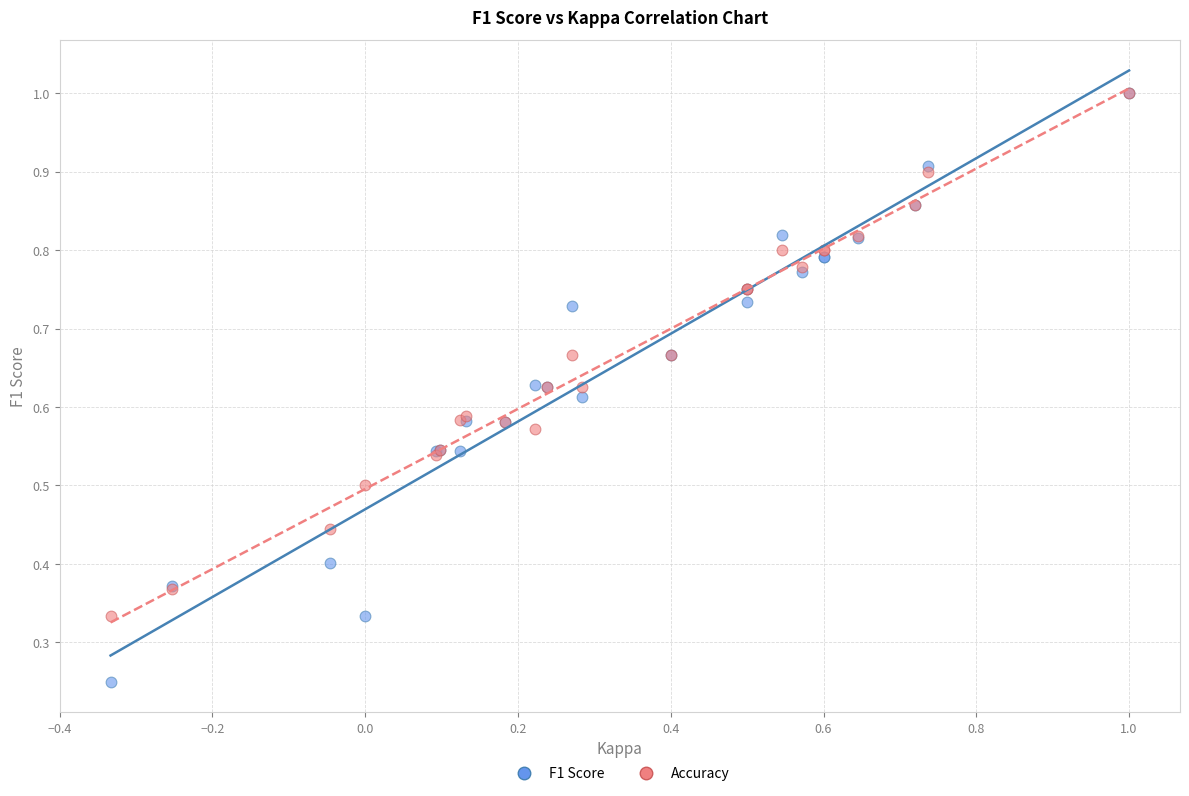

What are all the series names shown in the legend?

F1 Score, Accuracy